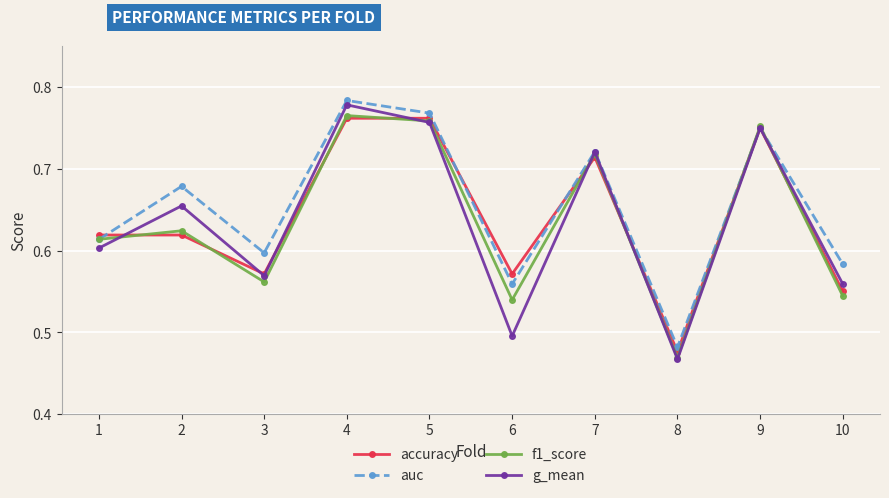

Where do g_mean and accuracy first cross each other?

1 and 2